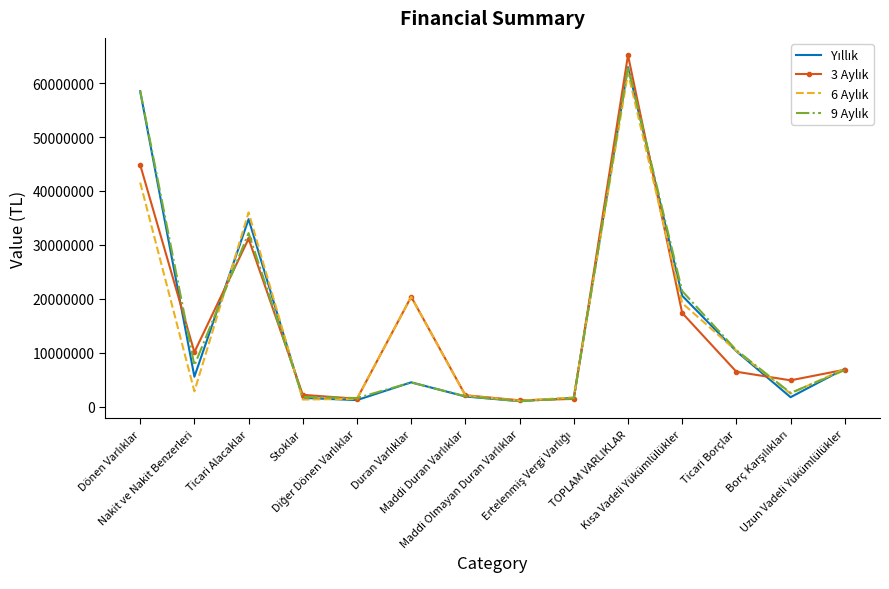

What position from the right is Ticari Alacaklar?

12